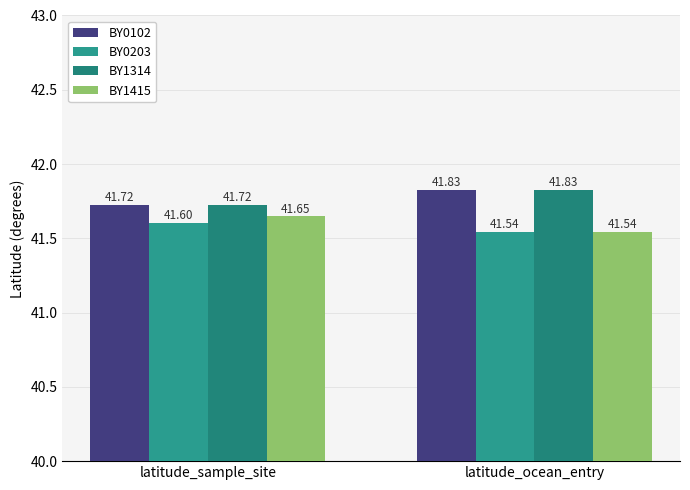

Is it true that BY1415 equals 41.5 at latitude_ocean_entry?

True